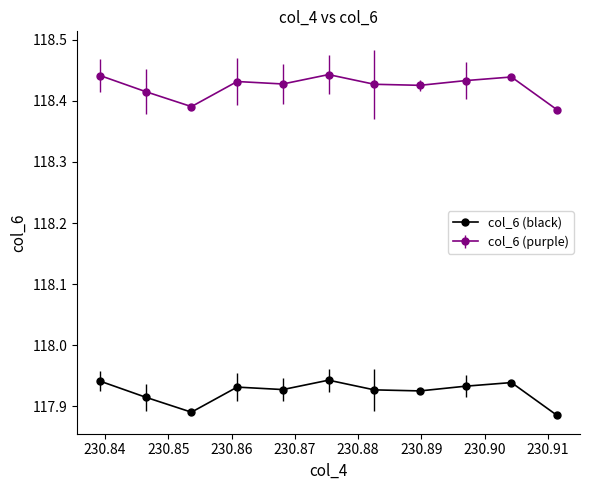

True or false: col_6 (purple) has more than 1 interior local peaks.

True